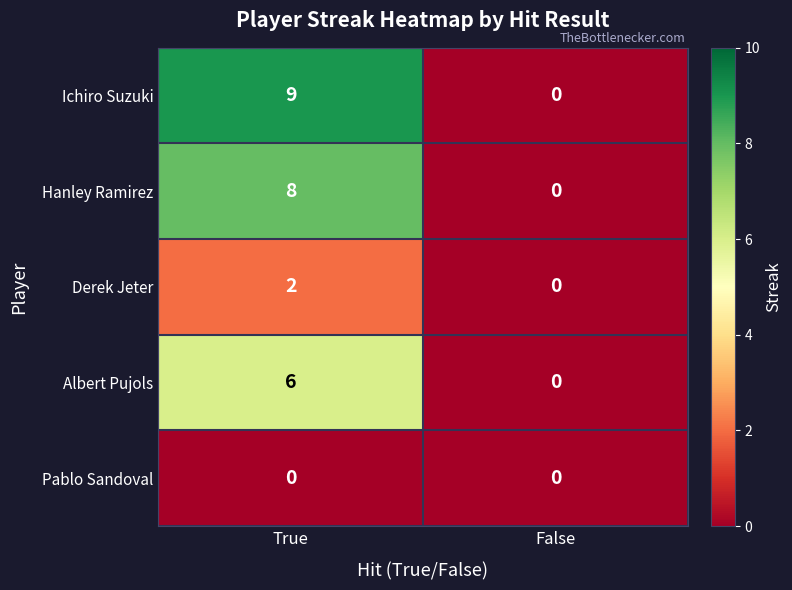

Is it true that Hanley Ramirez equals 0 at False?

True